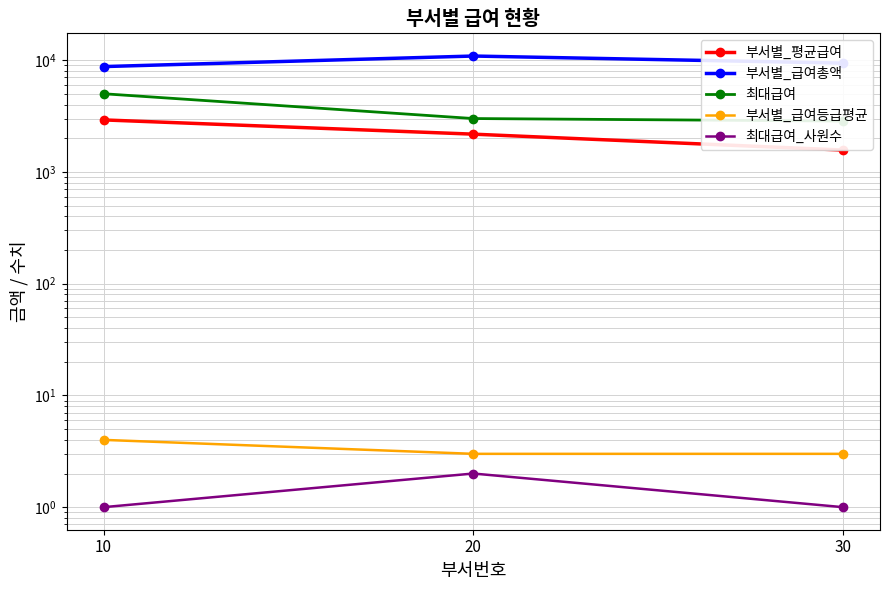

Does the chart have visible grid lines?

Yes